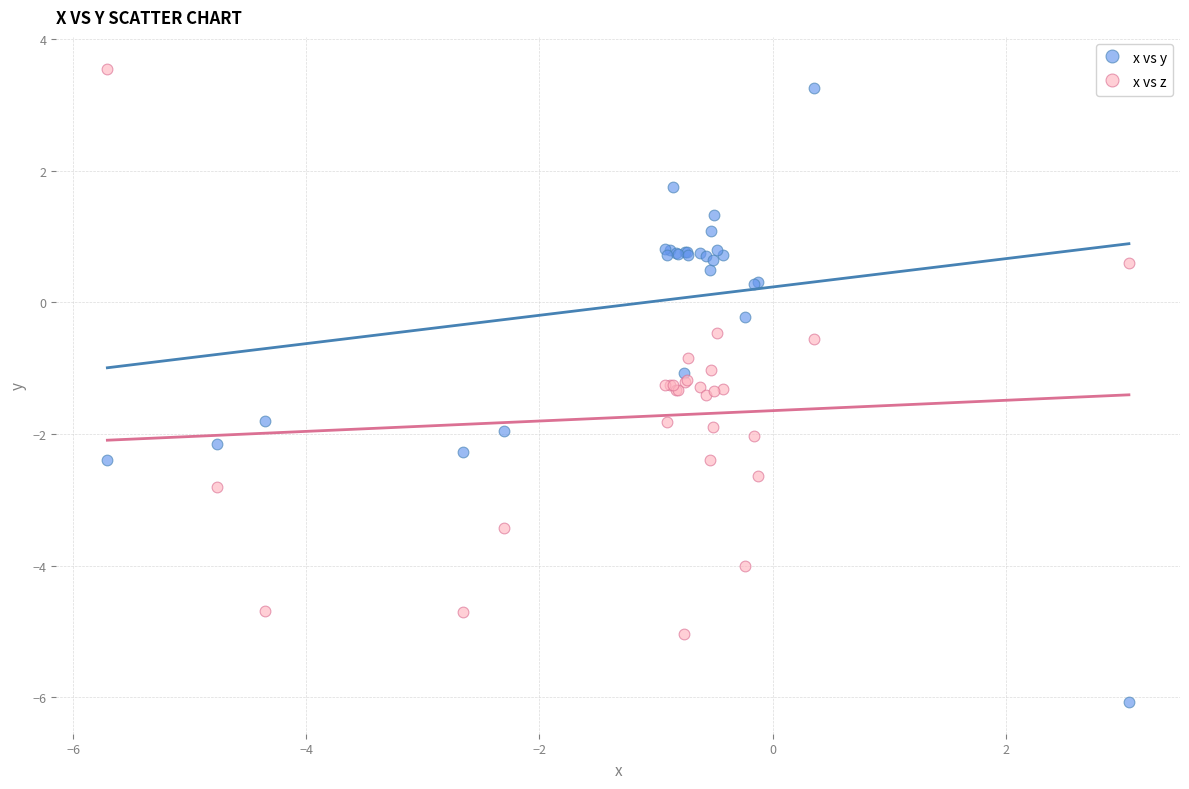

What is the X range (max minus min) for the scatter plot?

8.8